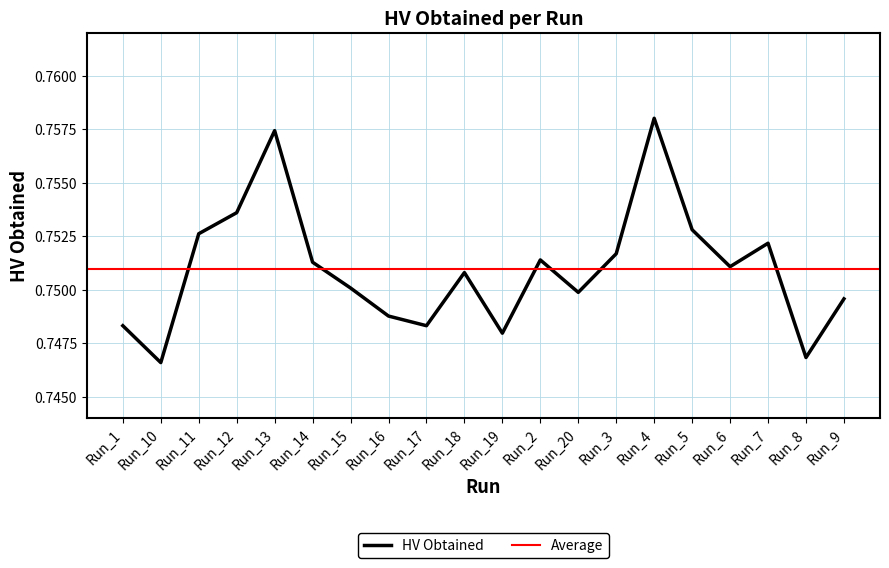

What is the maximum value shown in the chart?

0.8